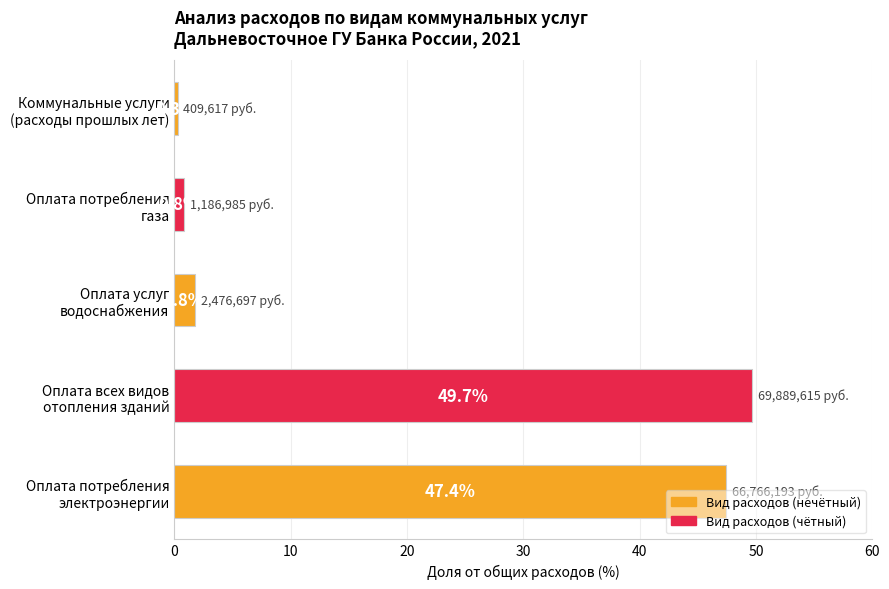

What is the average value?

20.0